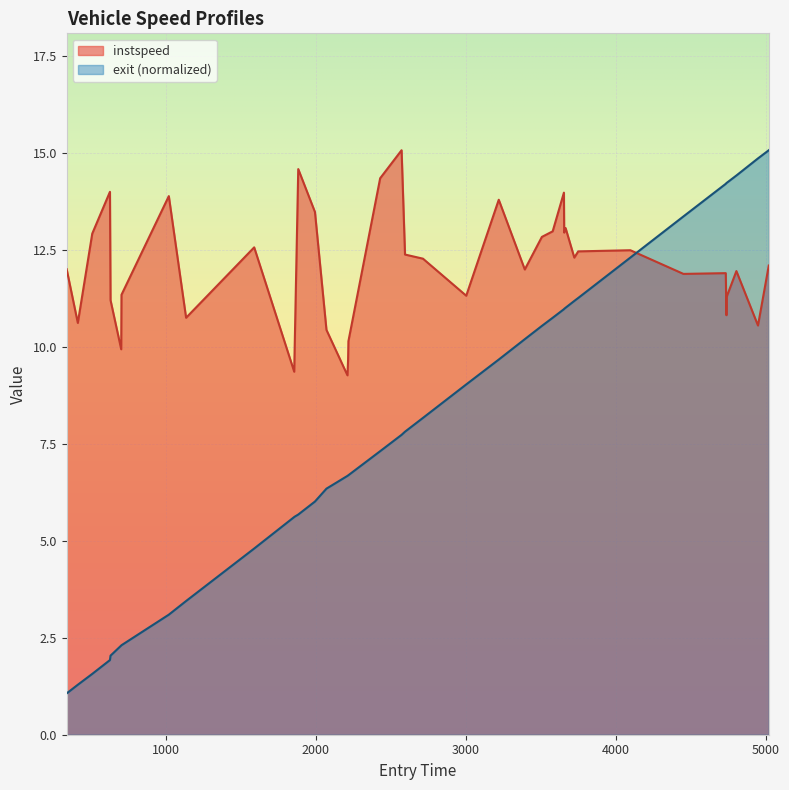

How many data points does each series have?

40